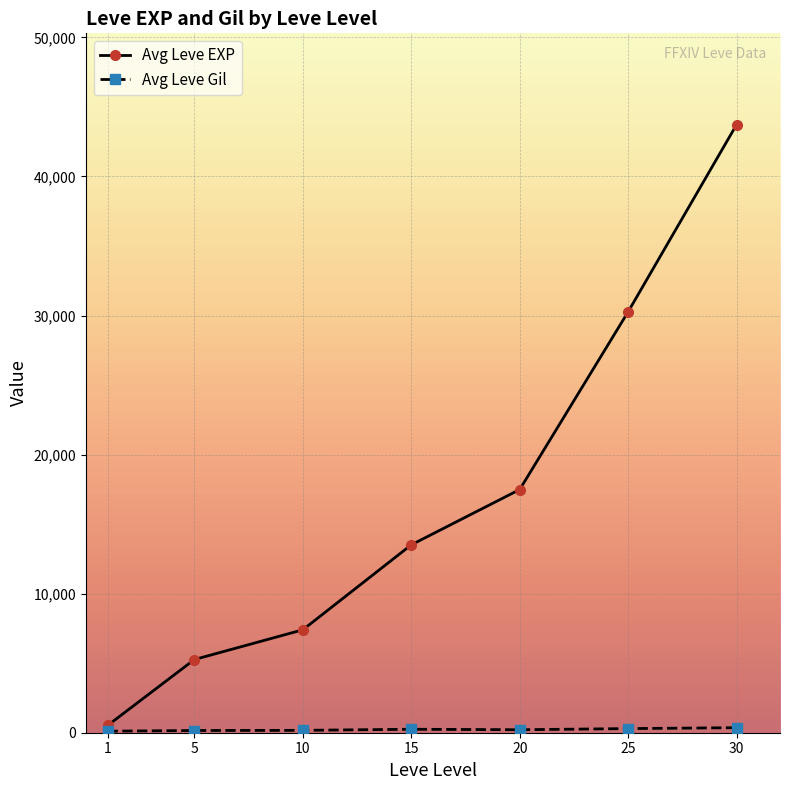

List the labels in order of Avg Leve EXP value, largest first.

30, 25, 20, 15, 10, 5, 1